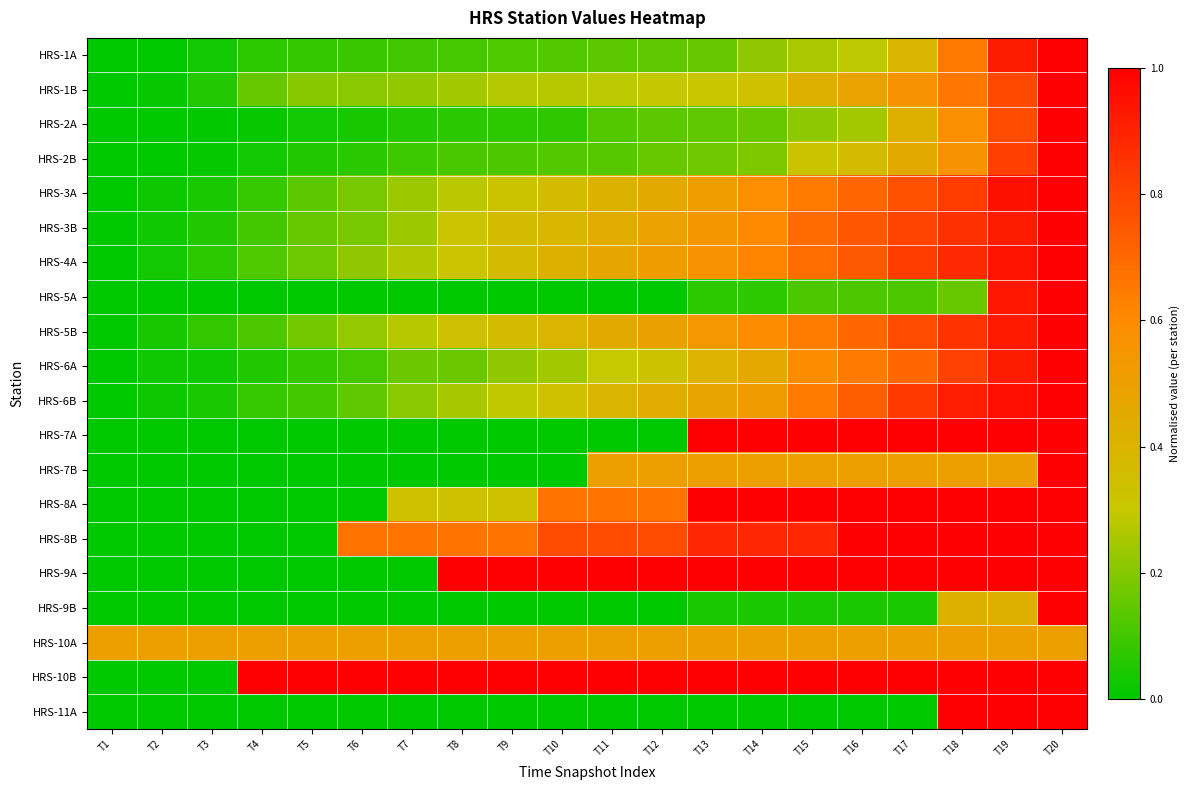

What is the maximum value shown in the chart?

1.0